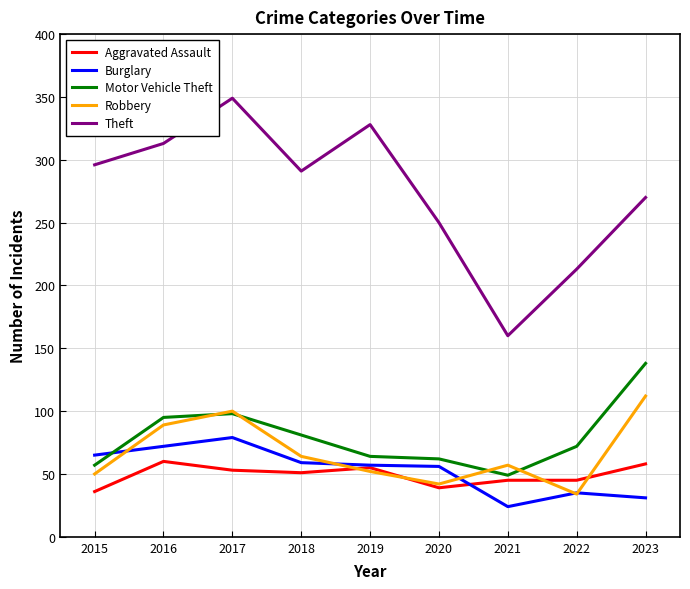

Rank the series by their maximum value, from highest to lowest.

Theft, Motor Vehicle Theft, Robbery, Burglary, Aggravated Assault